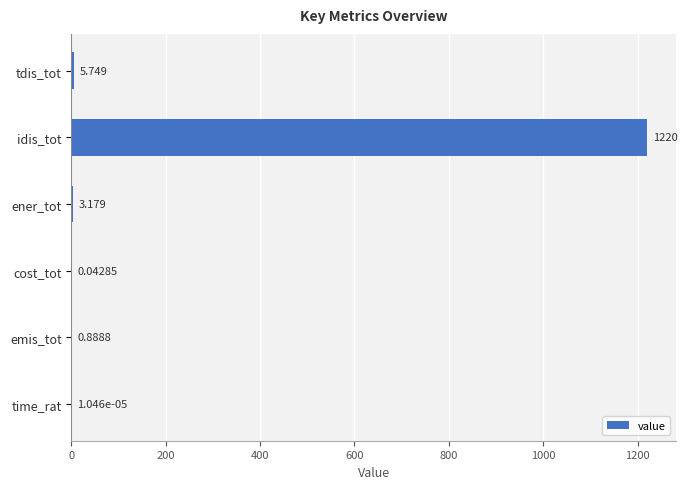

At which label is the value closest to 610?

tdis_tot